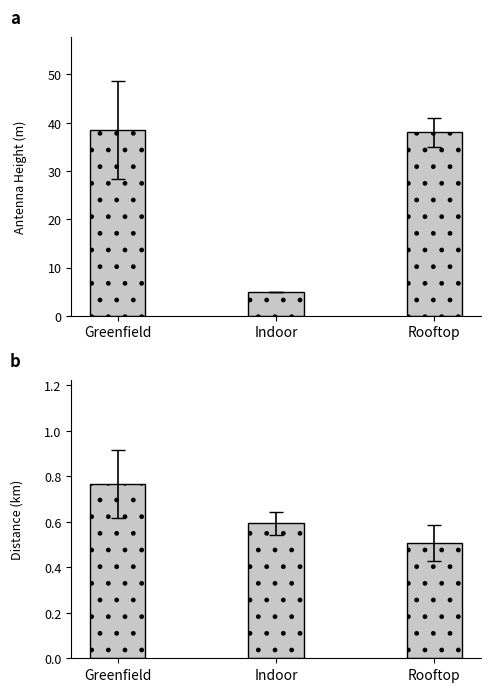

What is the difference between the second highest and minimum values in the Distance (km) series?

0.1